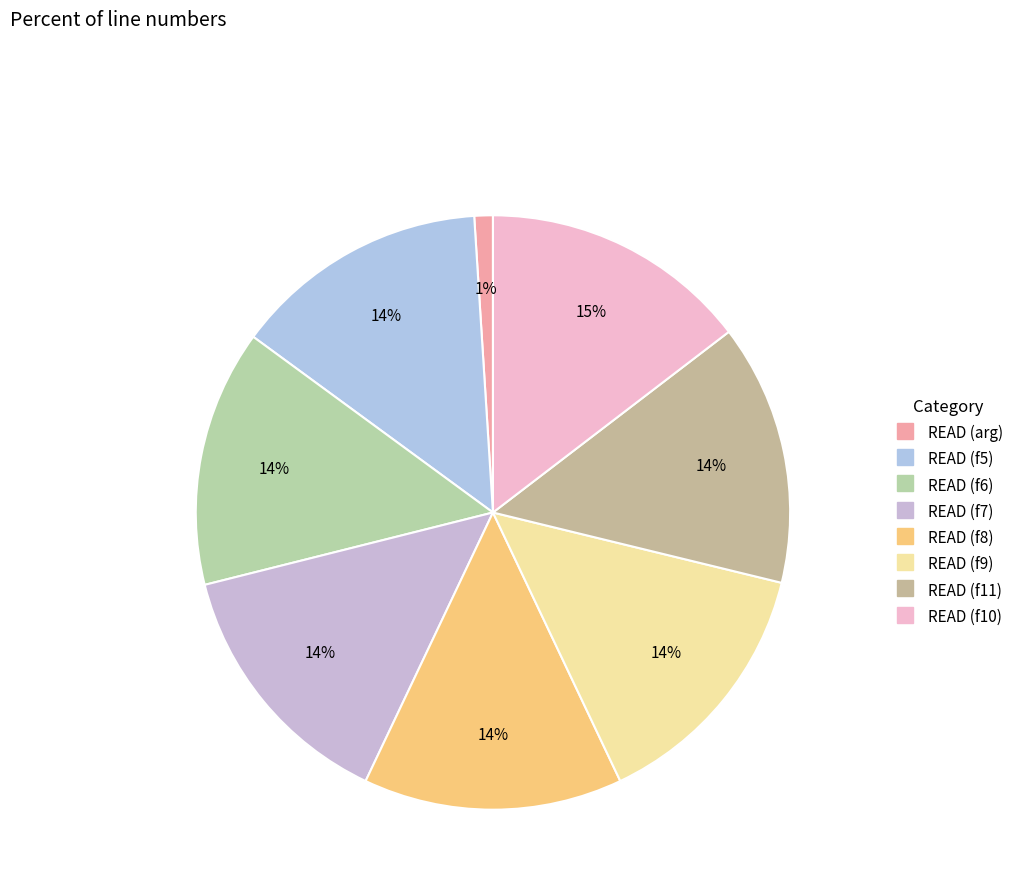

Which category has the biggest portion of the pie?

READ (f10)